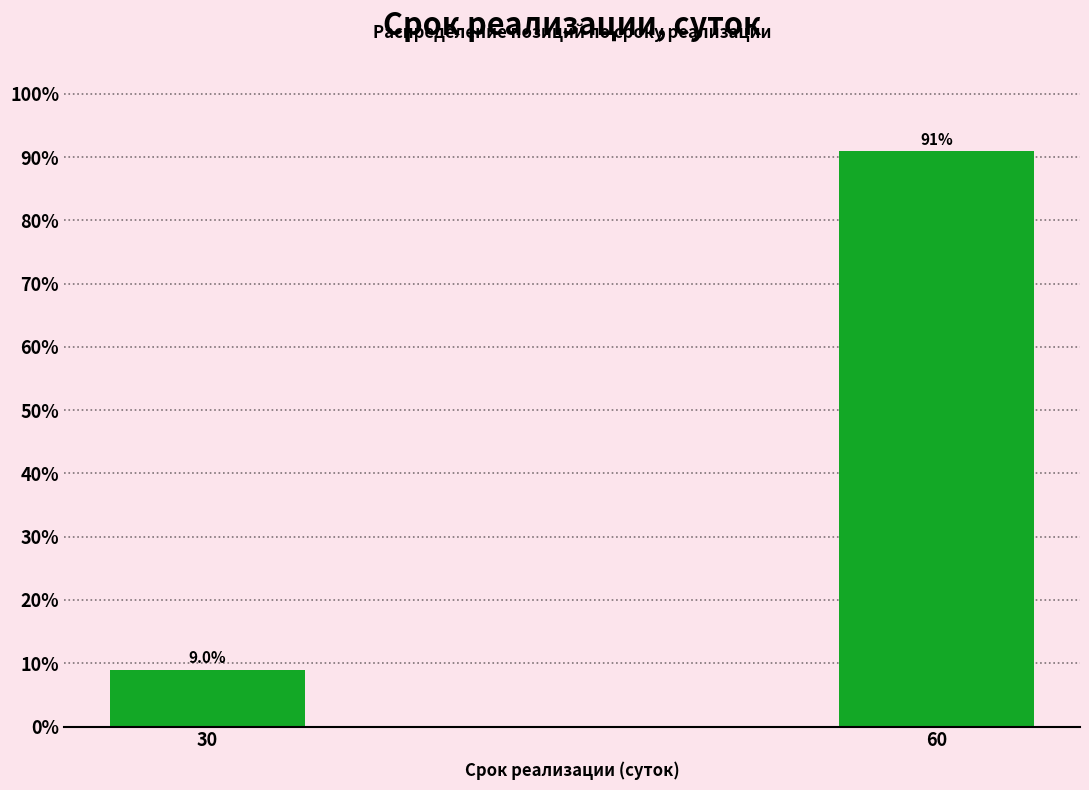

Reading right to left, list all the values displayed in this chart.

91	9